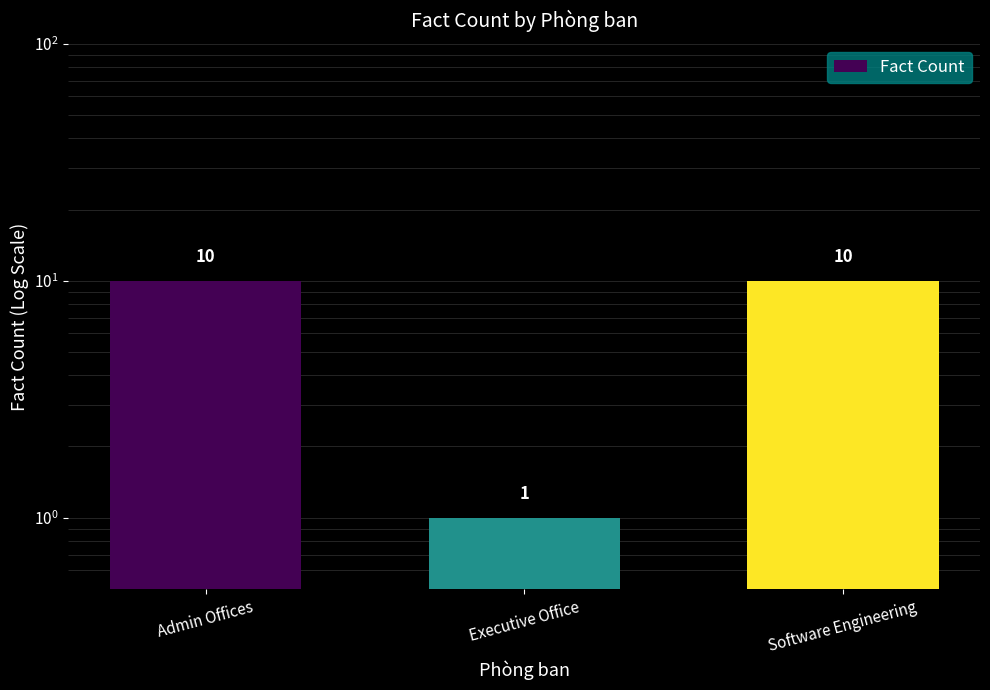

List the labels in order of value, largest first.

Admin Offices, Software Engineering, Executive Office